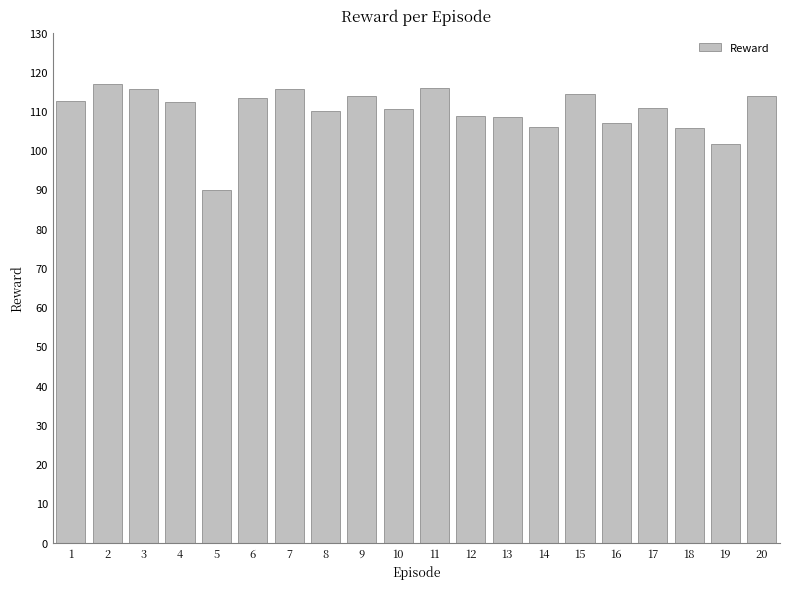

What is the ratio of the value at 6 to the value at 15?

1.0